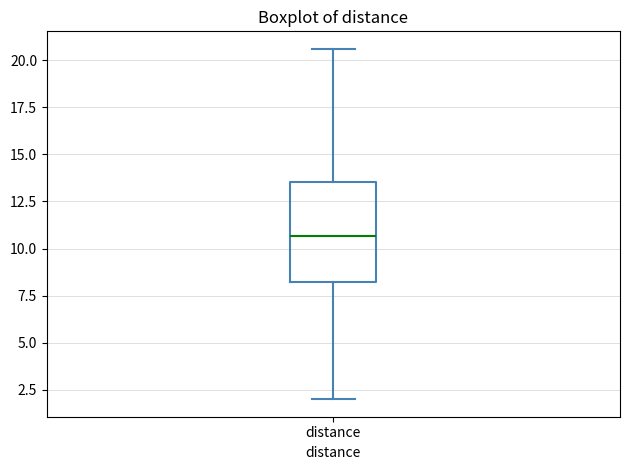

Transcribe this box plot: give where the median line is, the range the box spans, and where the two whiskers end, as read against the y-axis. The values are not printed on the chart, so give them approximately, as read against the axis.

median 10.5, box 8.0 to 13.5, whiskers 2.0 to 20.5